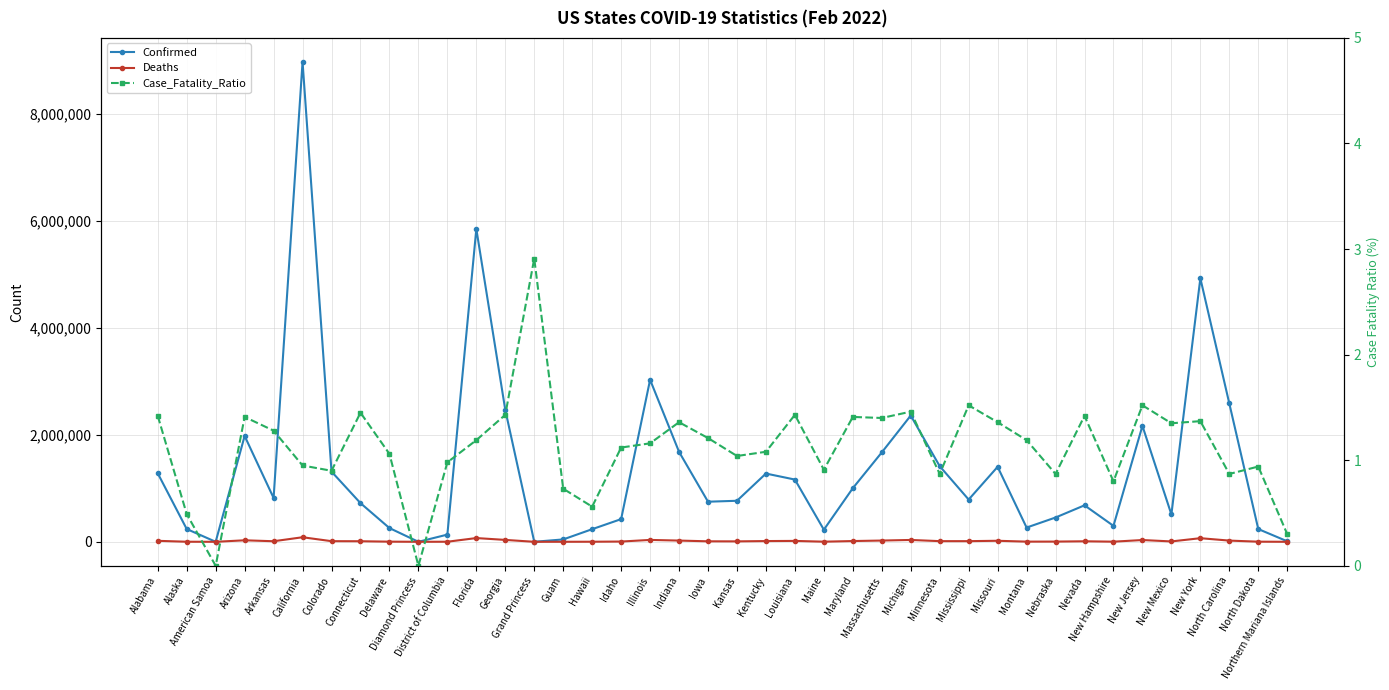

What is the maximum value shown in the chart?

8963636.0